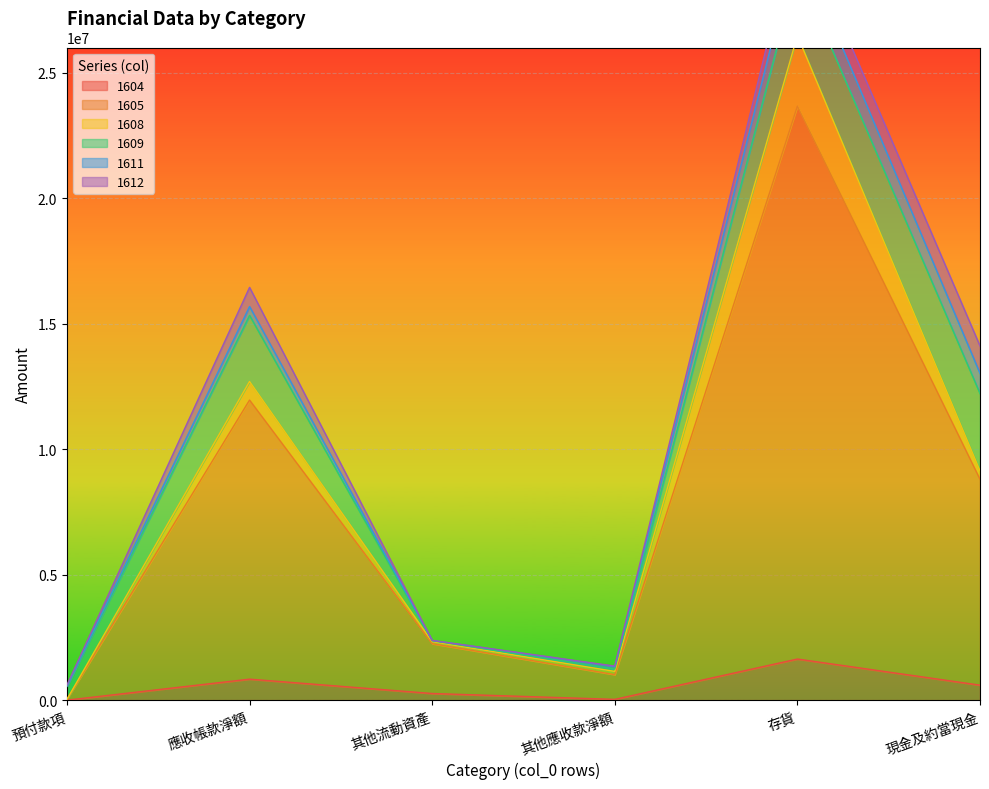

Which series has the widest spread of values?

1605